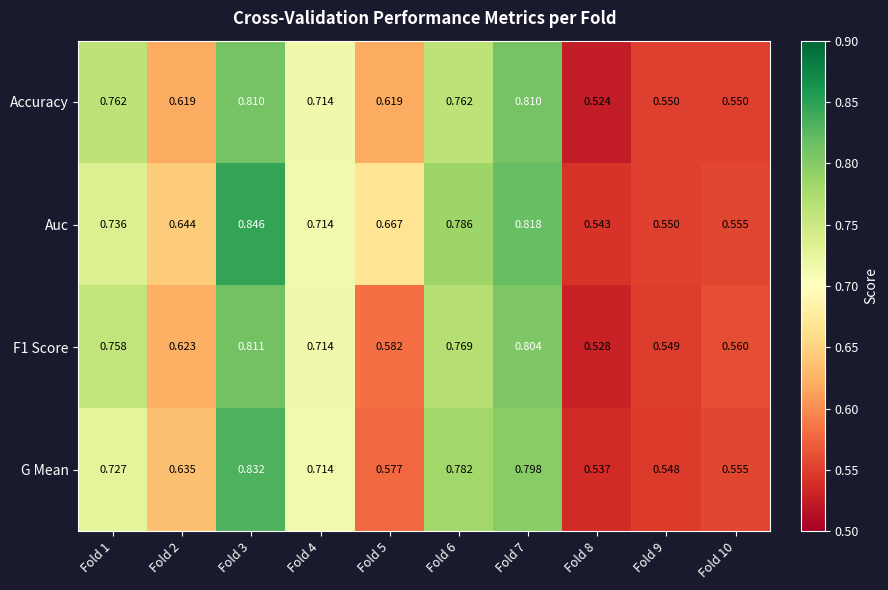

At how many categories does at least one series exceed 0?

10